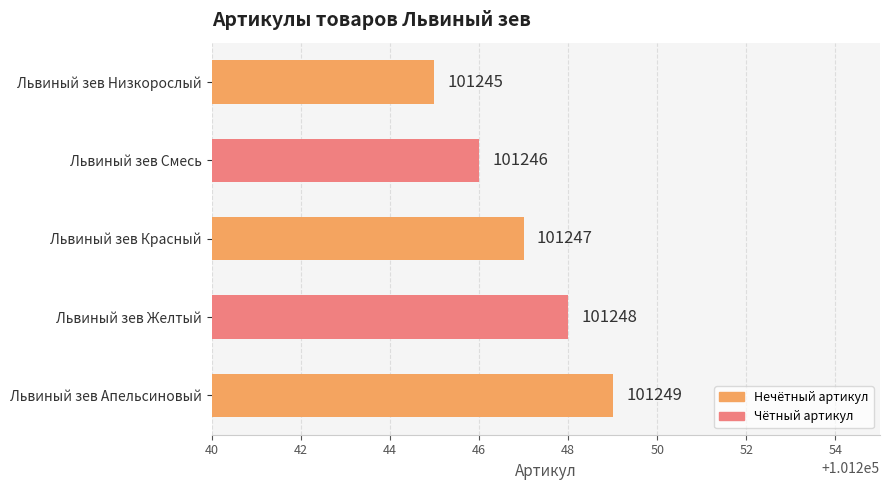

The value at Львиный зев Апельсиновый is 150891. True or false?

False